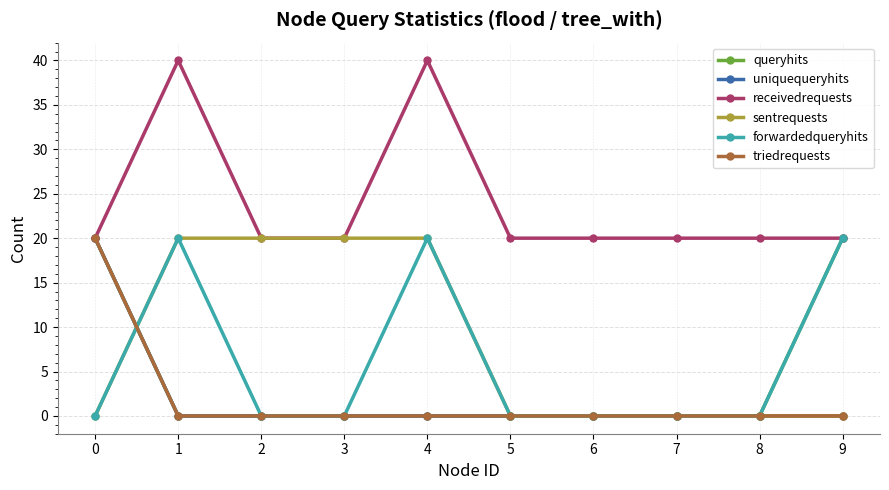

The forwardedqueryhits series shows 12 at 0. True or false?

False